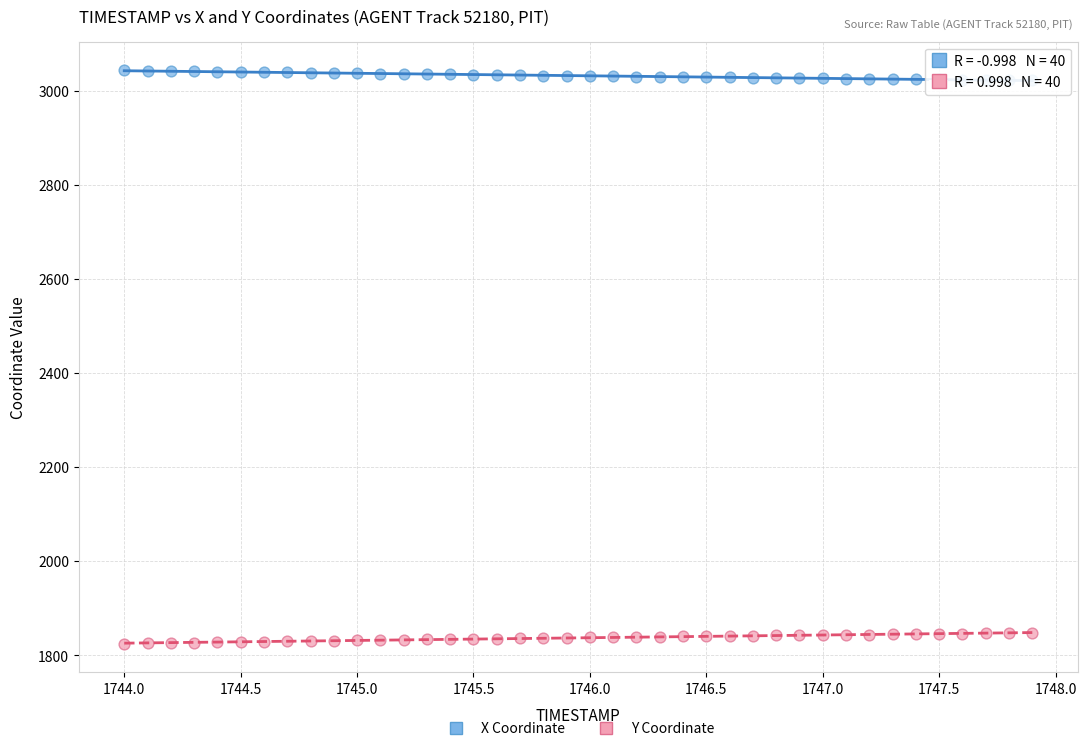

Which series reaches the maximum Y coordinate?

X Coordinate